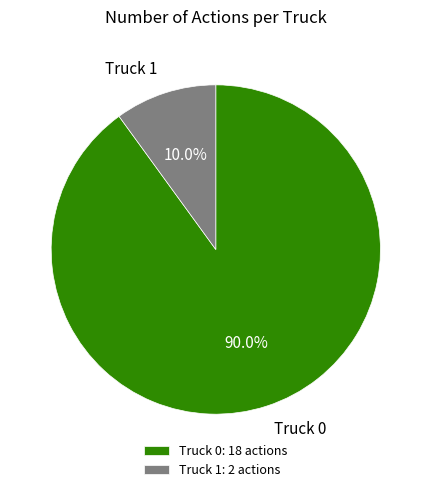

To the nearest percent, what is the average slice percentage?

50%